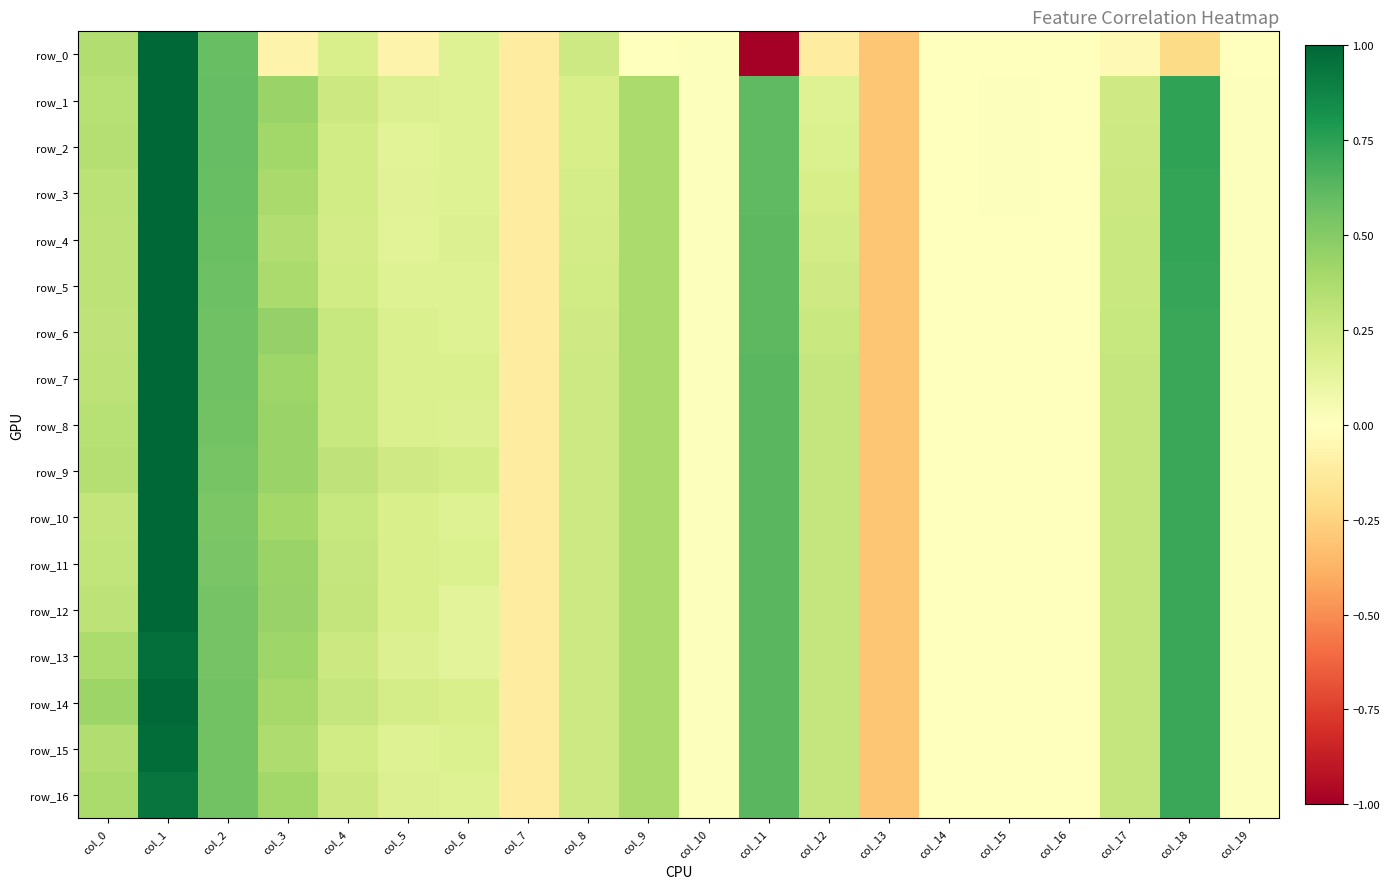

Between col_5 and col_6, which is larger?

col_6